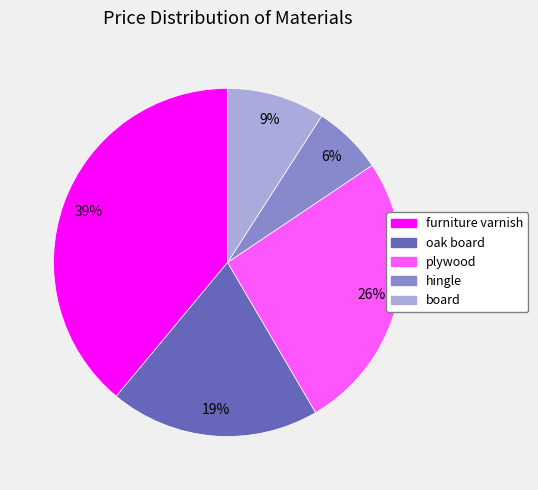

Is the sum of furniture varnish and oak board greater than half?

Yes